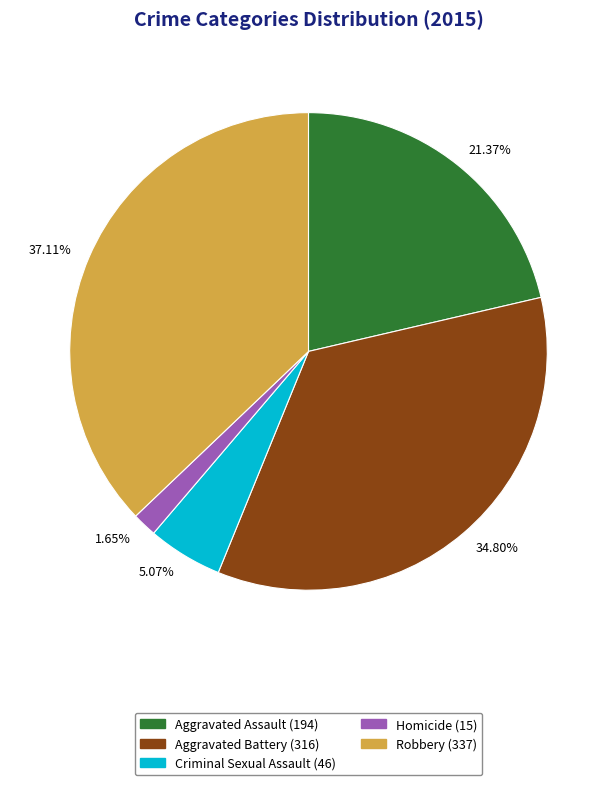

Is it true that Homicide is 9% of the pie?

False